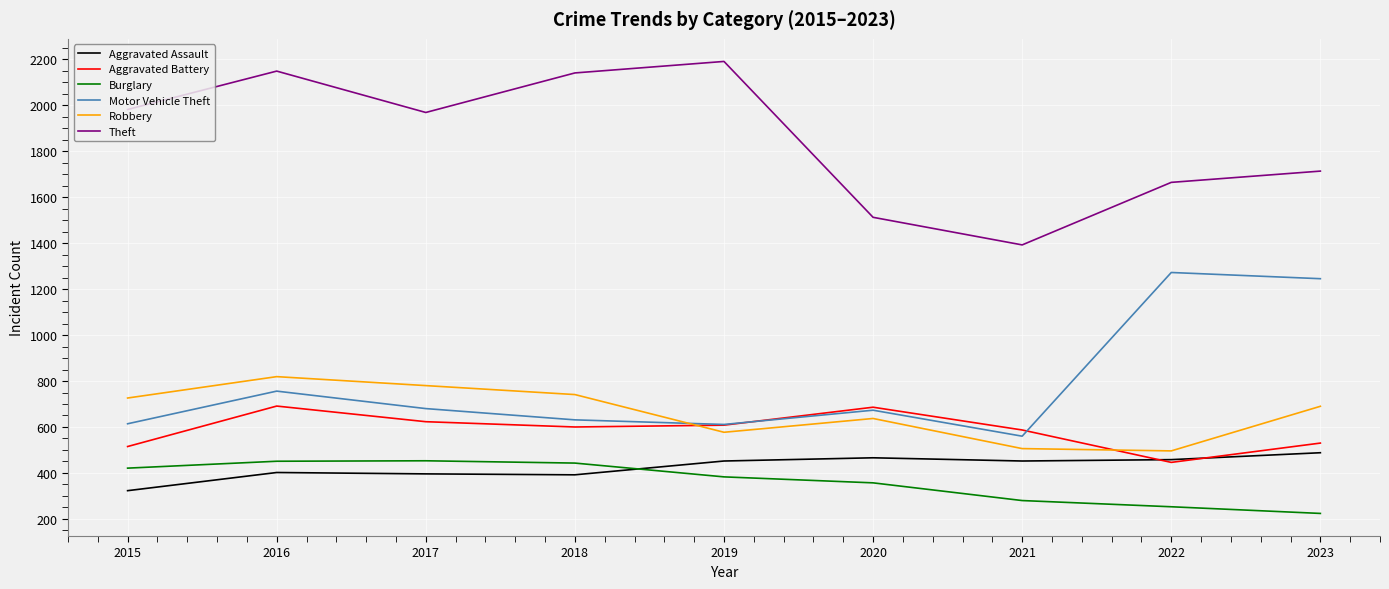

True or false: Motor Vehicle Theft and Burglary intersect in this chart.

False